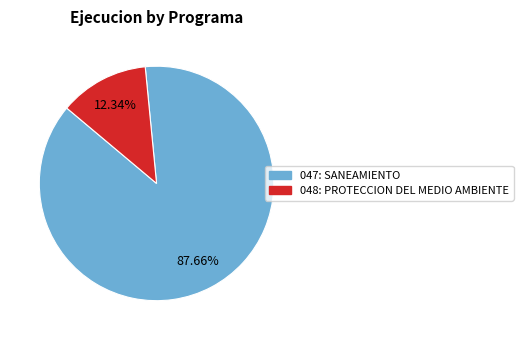

Which slice represents more than half of the pie?

047: SANEAMIENTO